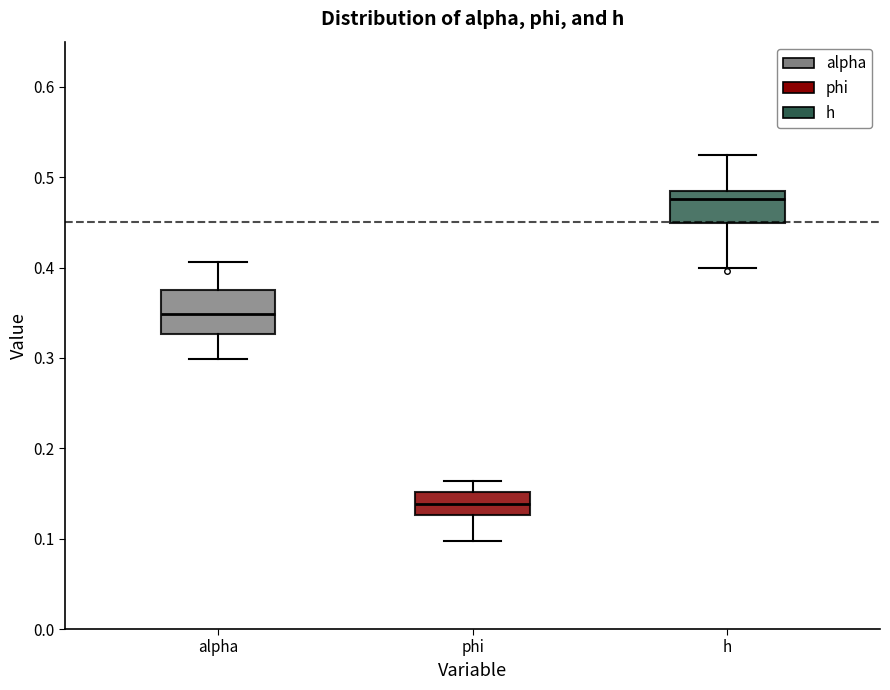

Where is the upper edge of the box for alpha on the y-axis? The values are not printed on the chart, so give them approximately, as read against the axis.

0.38